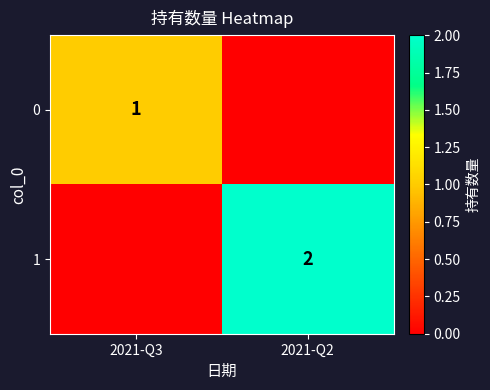

The value of 0 at 2021-Q3 is 1. True or false?

True